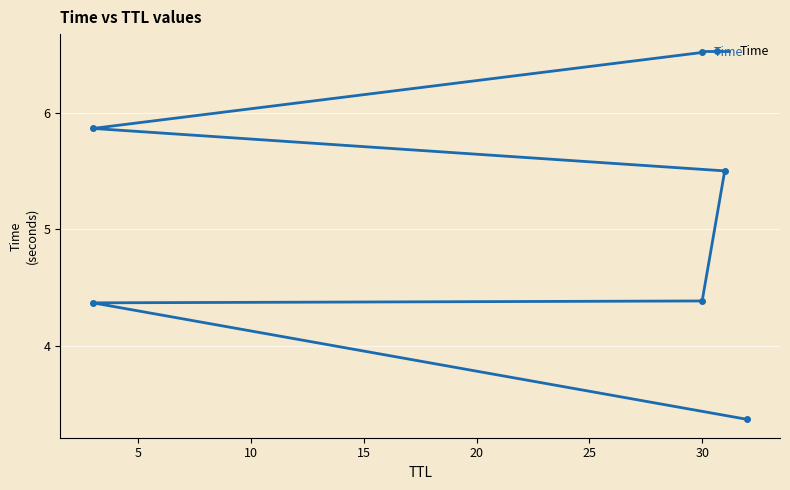

How many lines are shown in the chart?

1